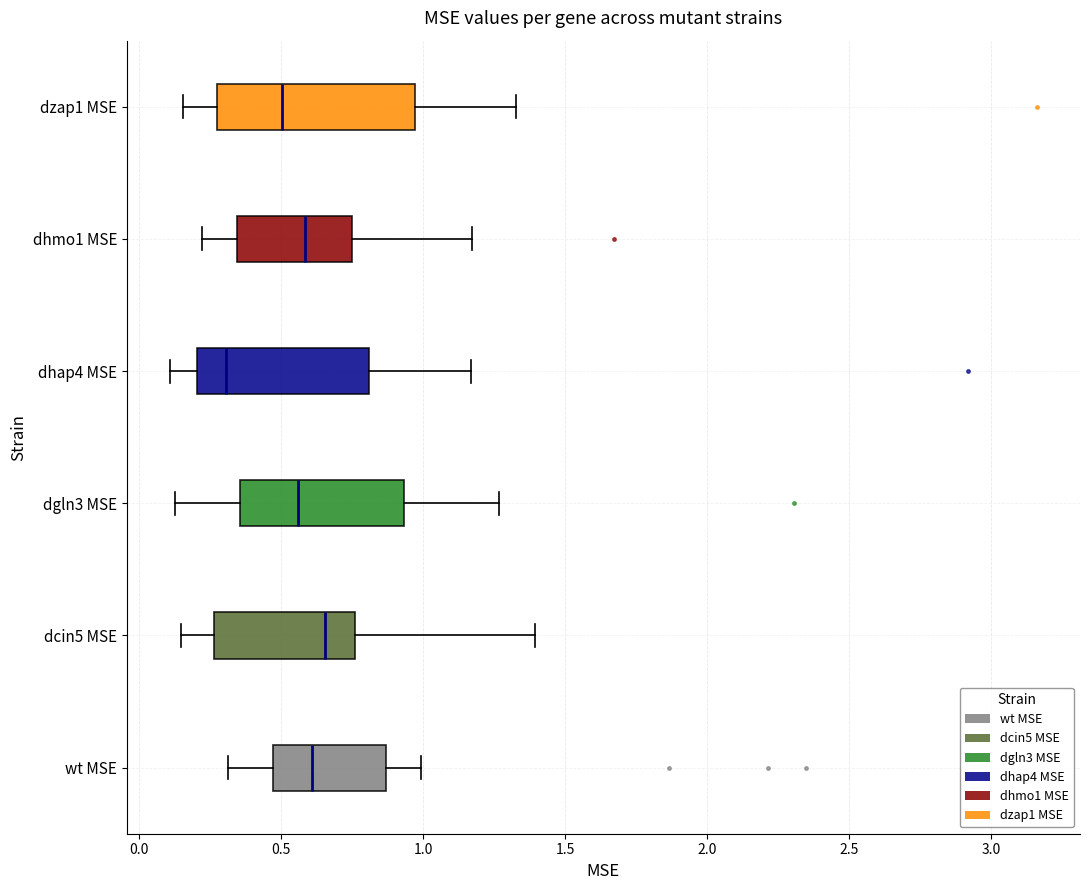

Where is the right edge of the box for dzap1 MSE on the x-axis? The values are not printed on the chart, so give them approximately, as read against the axis.

0.95